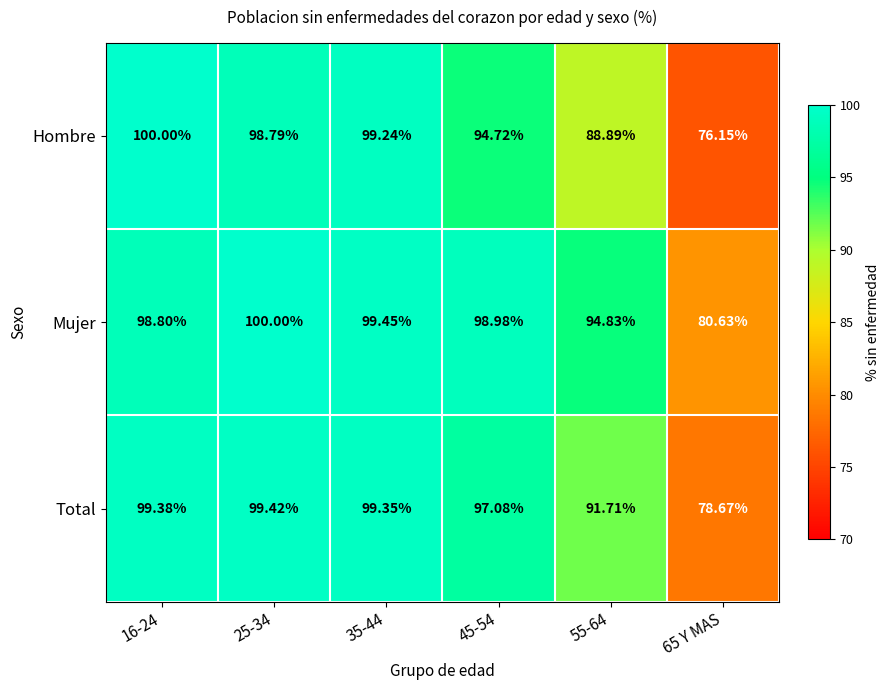

Is the value of Hombre at 35-44 greater than the value of Total at 16-24?

No